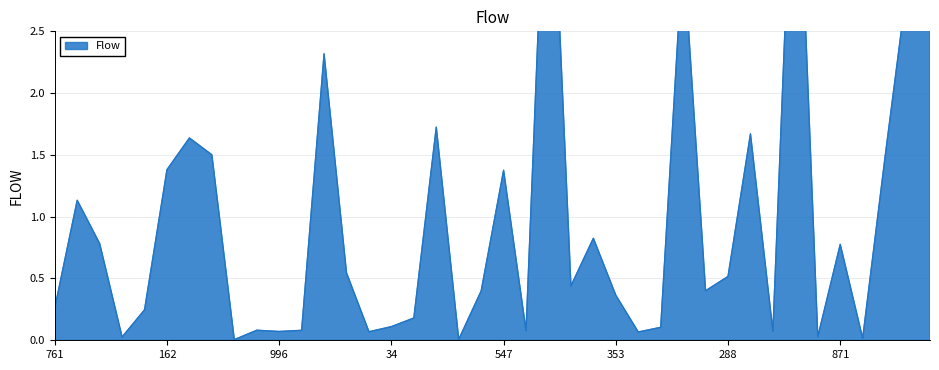

What is the value of the 12th point from the left?

0.1